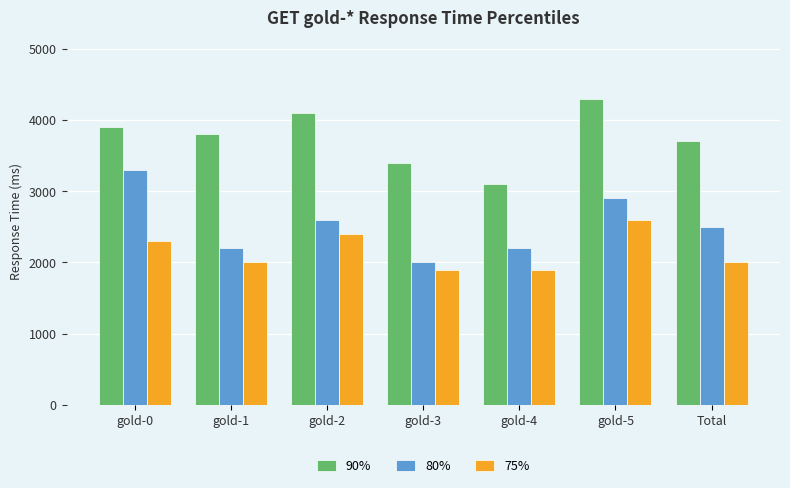

What is the label of the 1st bar from the right?

Total